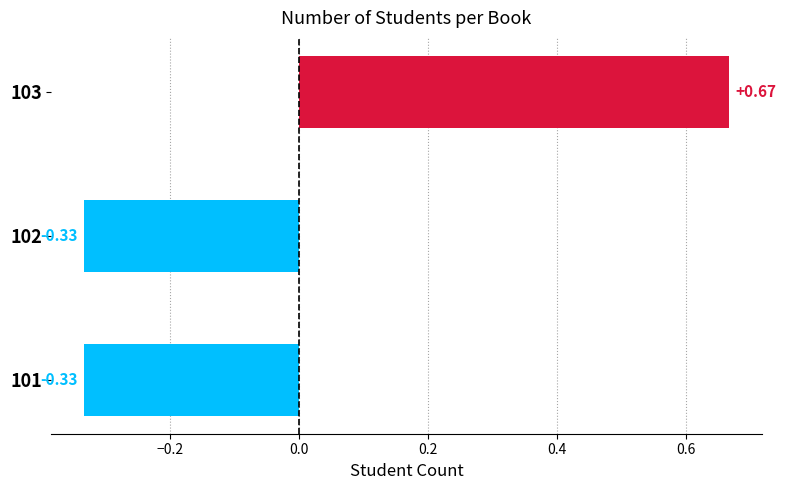

Between 102 and 103, which is larger?

103